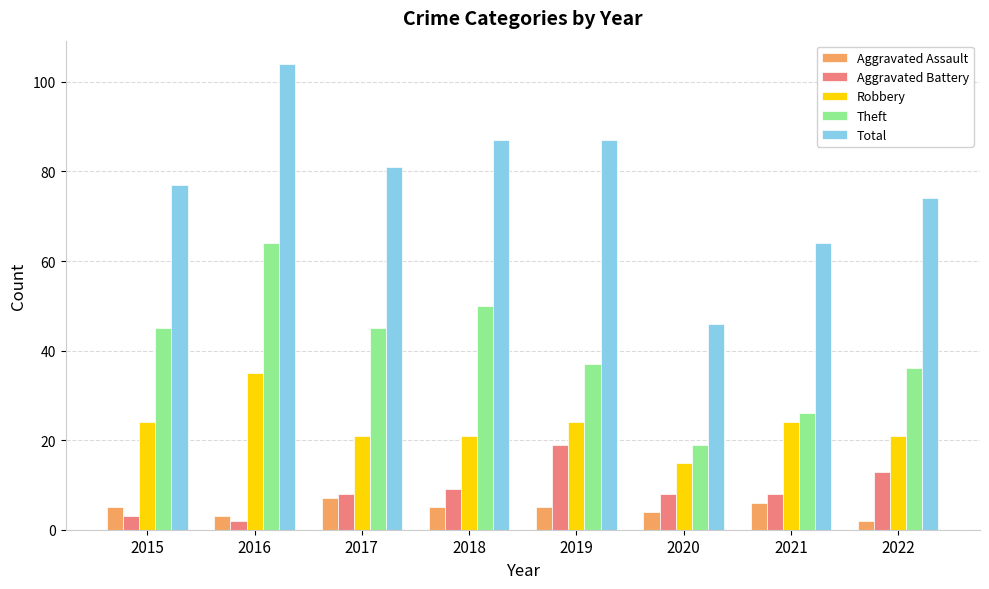

List the series in order of their peak value, lowest first.

Aggravated Assault, Aggravated Battery, Robbery, Theft, Total